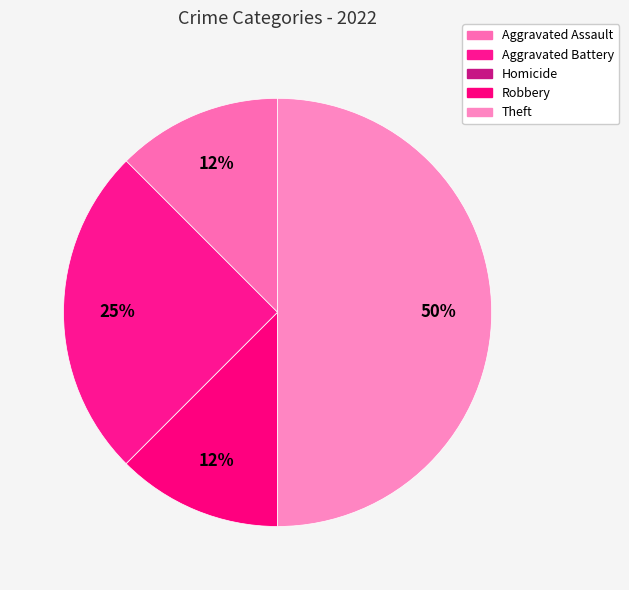

Count the number of slices in the pie.

5